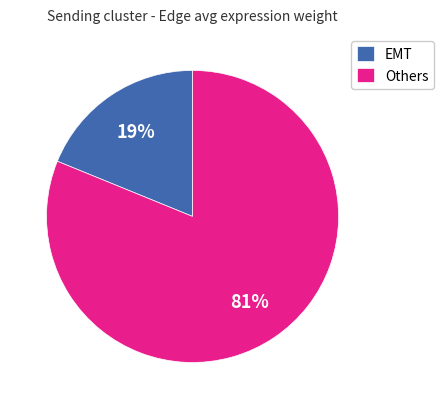

Which category has the smallest portion of the pie?

EMT